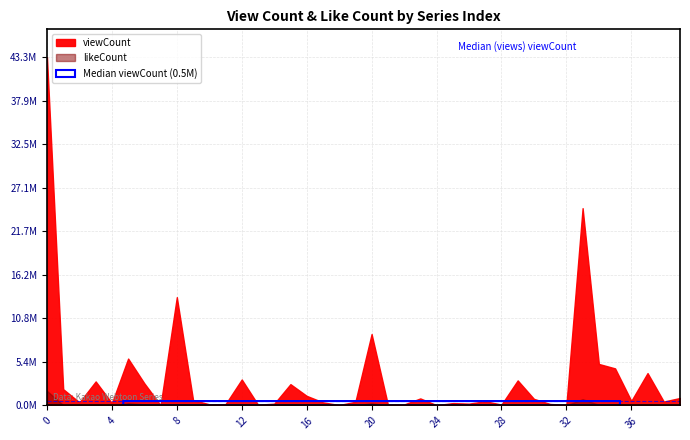

What is the average value of the viewCount series?

3399159